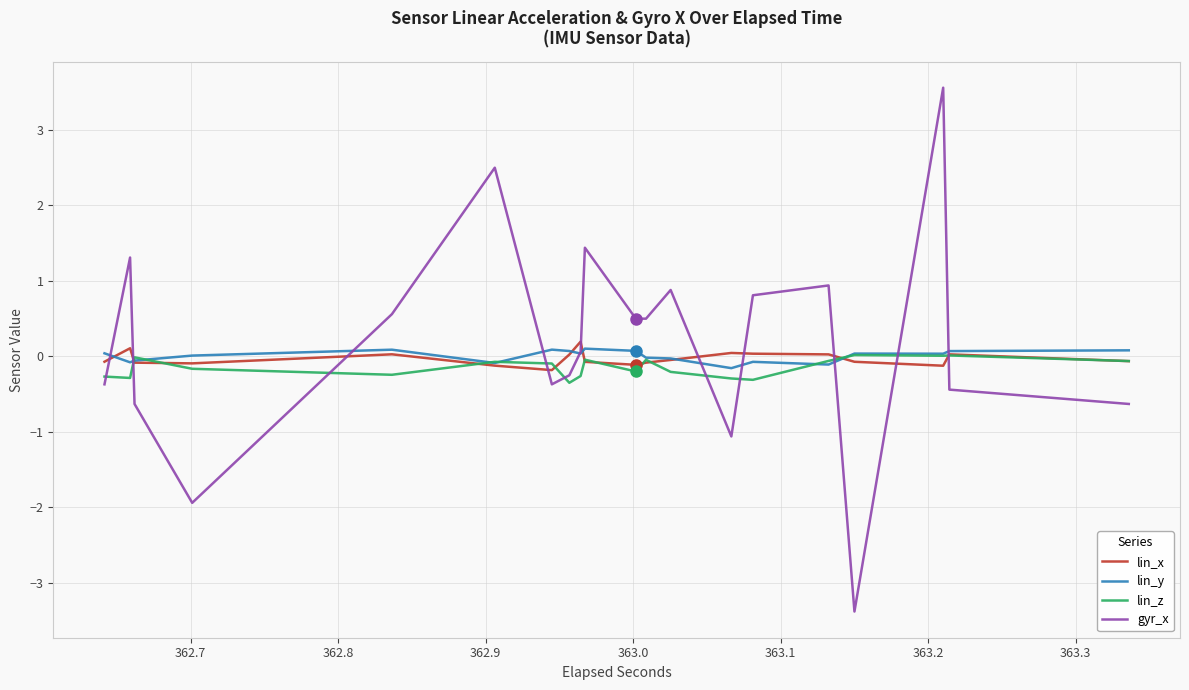

Which series has the largest range (max minus min)?

gyr_x